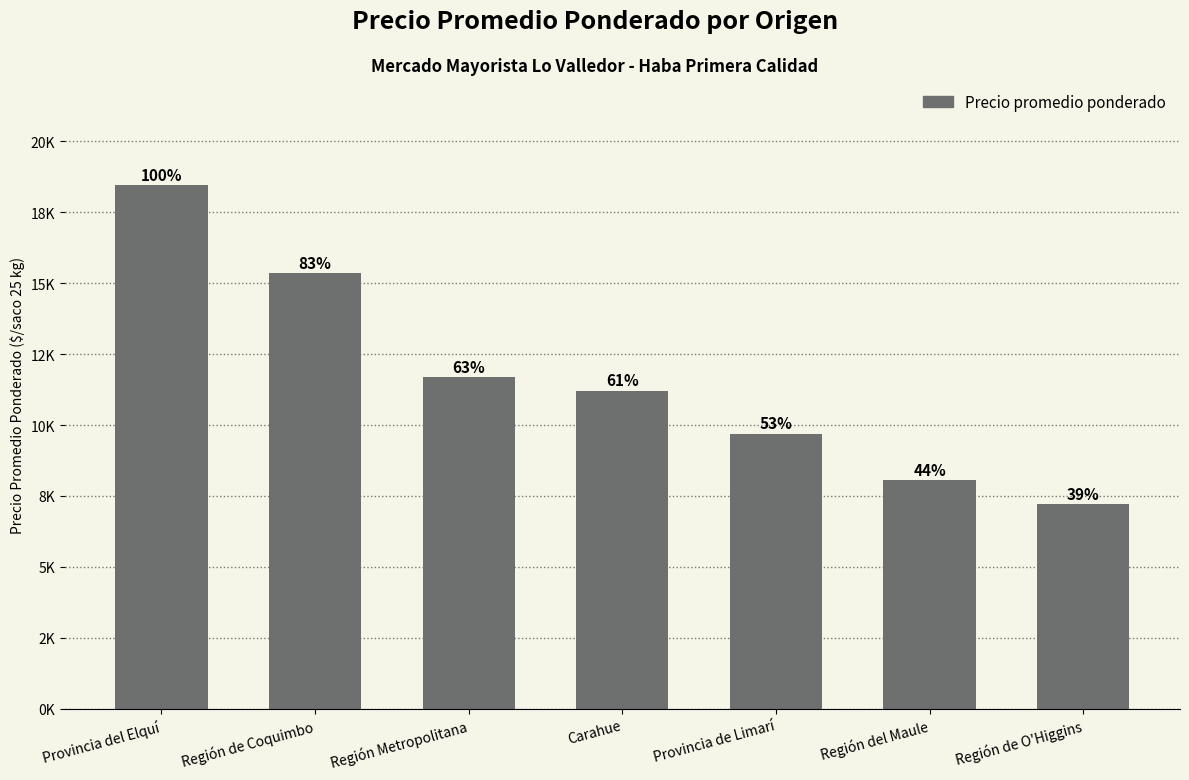

Approximately how many times larger is the value at Región Metropolitana compared to Provincia de Limarí?

1.2